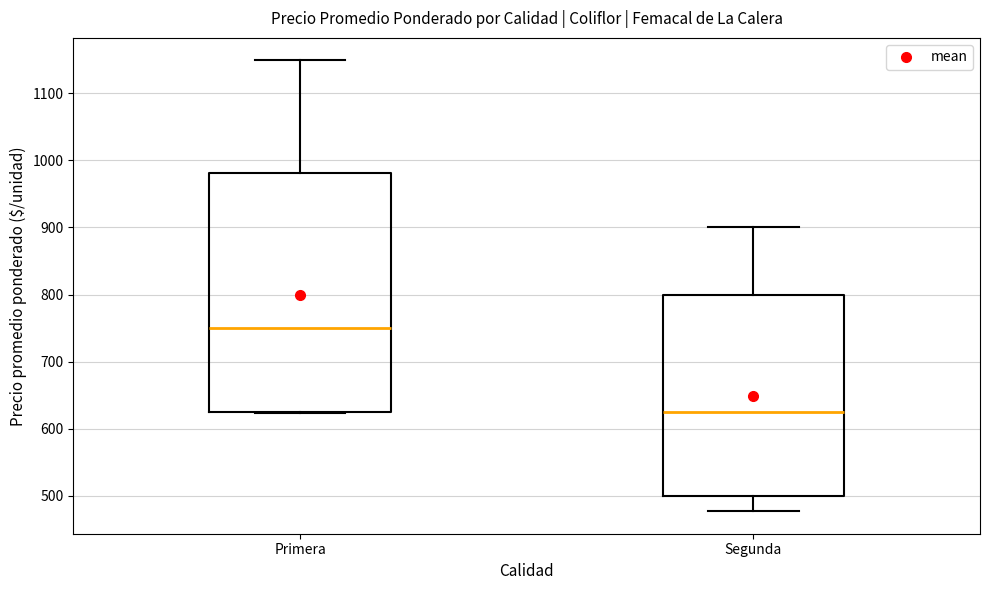

Which box's median line is the highest?

Primera